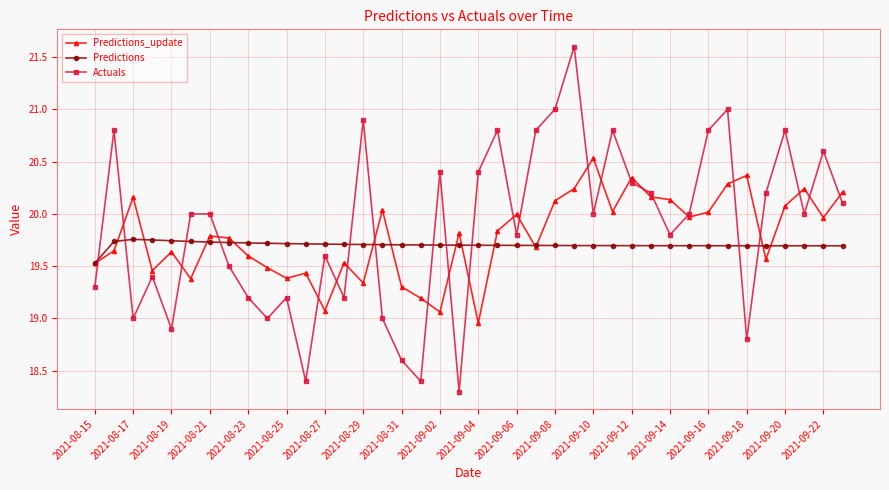

True or false: Predictions has more than 0 points higher than both neighbors.

True